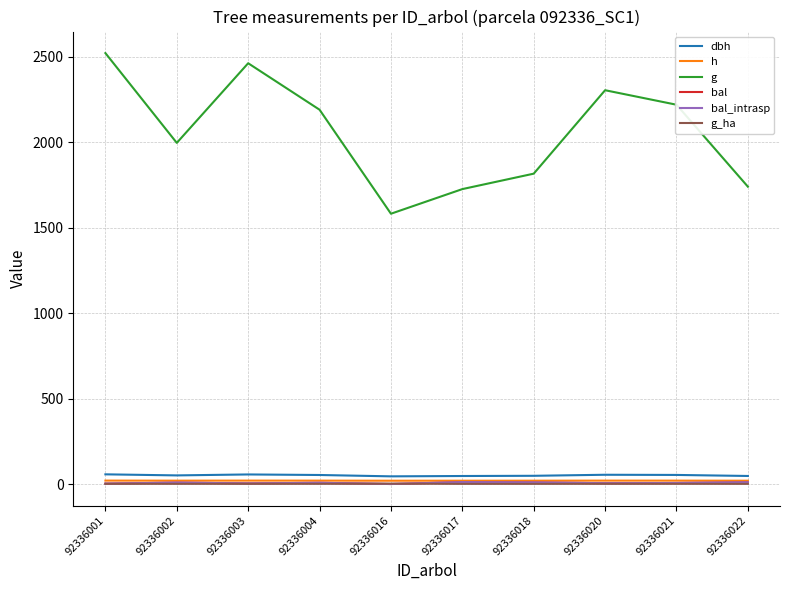

True or false: bal_intrasp and dbh cross at least once.

False